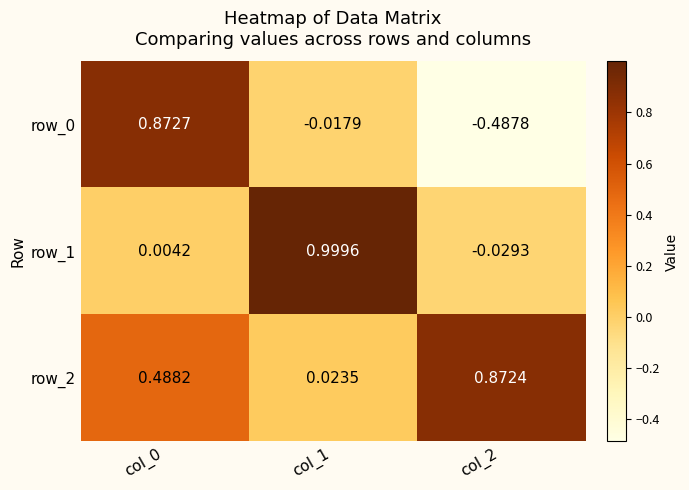

What is the difference between the maximum and minimum values in the row_0 series?

1.4